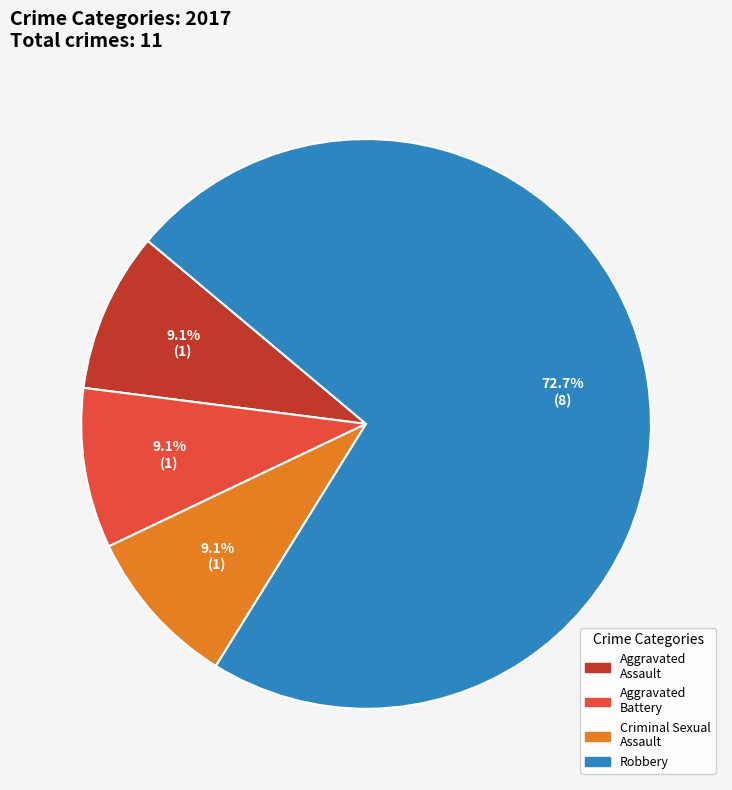

Does Robbery account for over 50% of the chart?

Yes